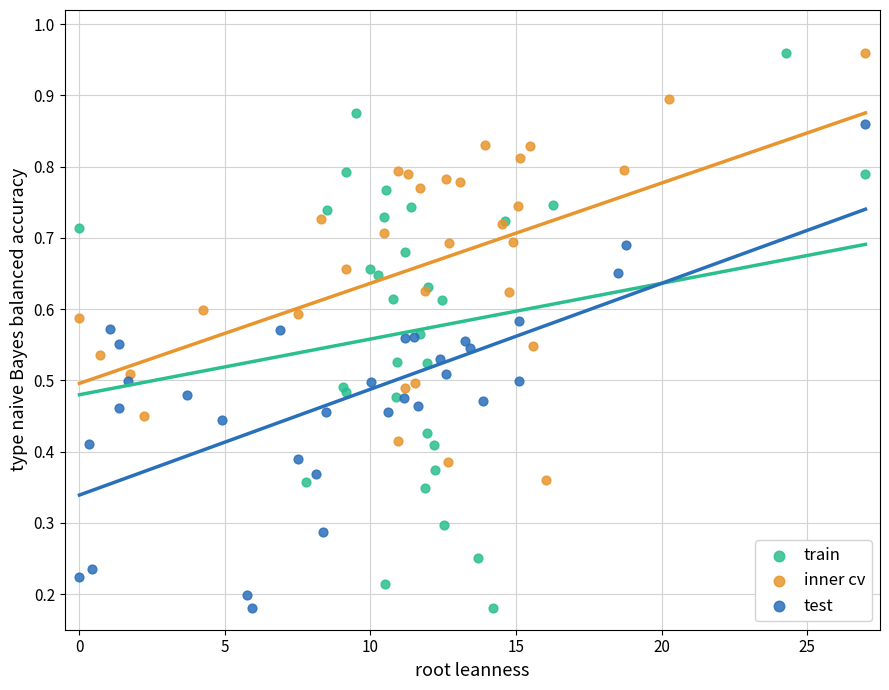

Which series has the widest spread of Y values?

train